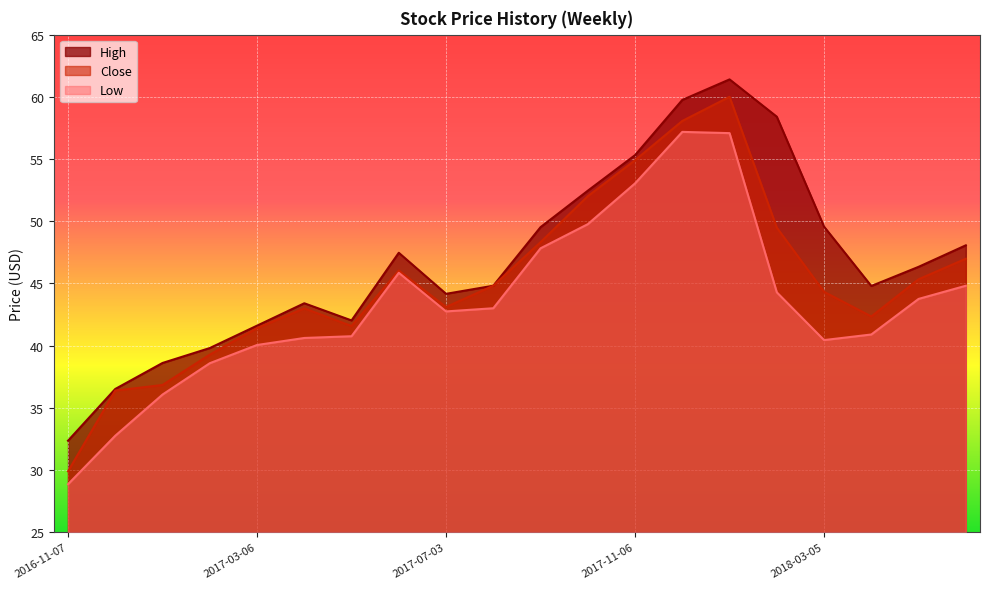

The Low series shows 43.0 at 2017-08-07. True or false?

True